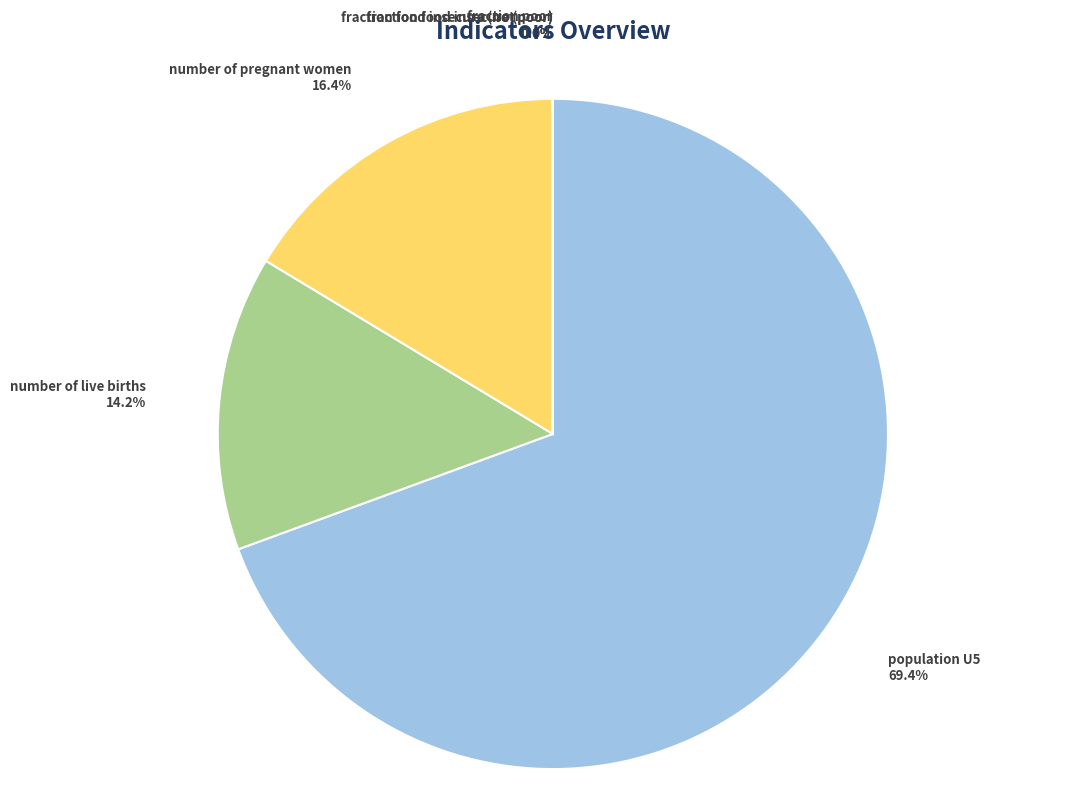

Which slice represents more than half of the pie?

population U5